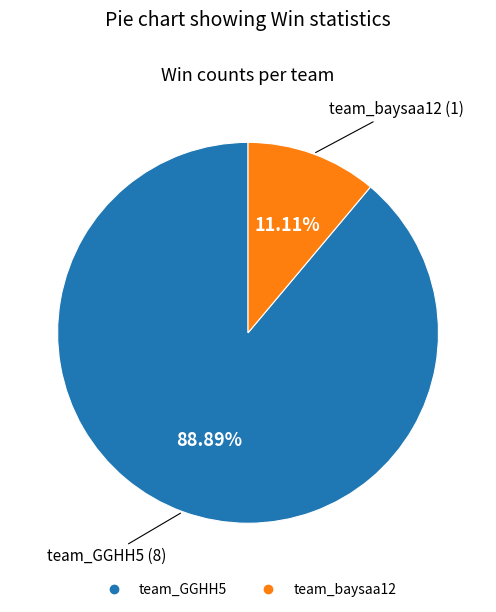

Do team_GGHH5 and team_baysaa12 together represent more than half of the pie?

Yes